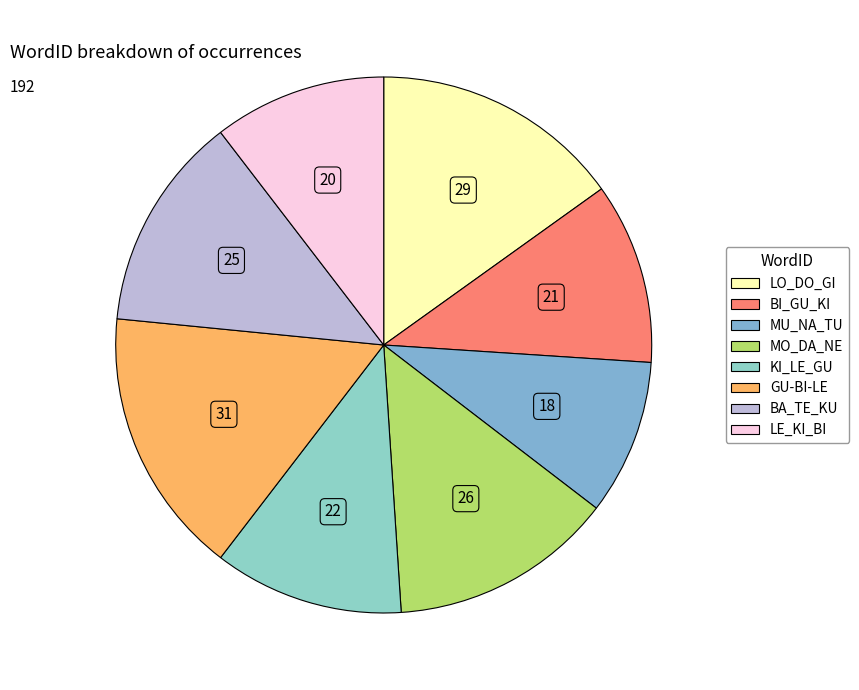

How many segments does this pie chart have?

8